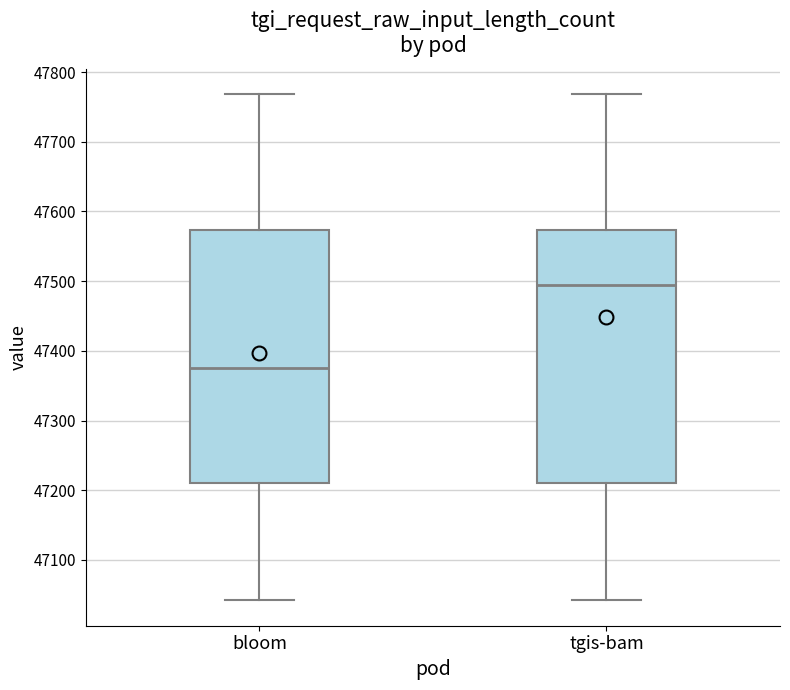

Reading left to right, transcribe this box plot: for each box, give where its median line is, the range the box spans, and where its two whiskers end, as read against the y-axis. The values are not printed on the chart, so give them approximately, as read against the axis.

bloom: median 47380, box 47210 to 47570, whiskers 47040 to 47770
tgis-bam: median 47500, box 47210 to 47570, whiskers 47040 to 47770